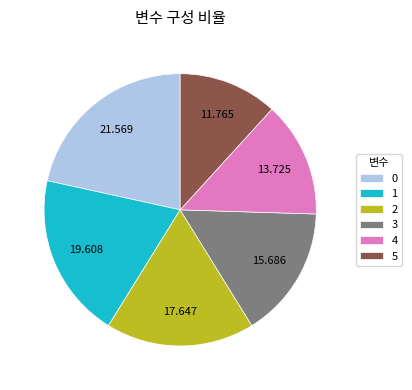

What is the smallest slice in the pie chart?

5